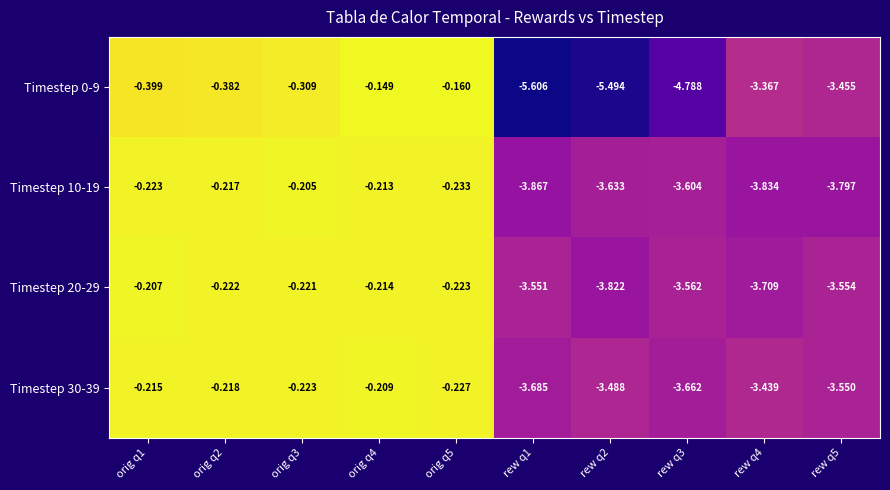

What is the minimum value shown in the chart?

-5.6